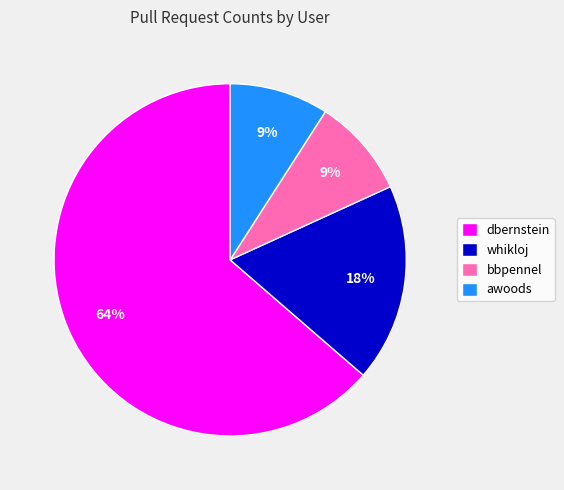

True or false: whikloj accounts for 32% of the total.

False